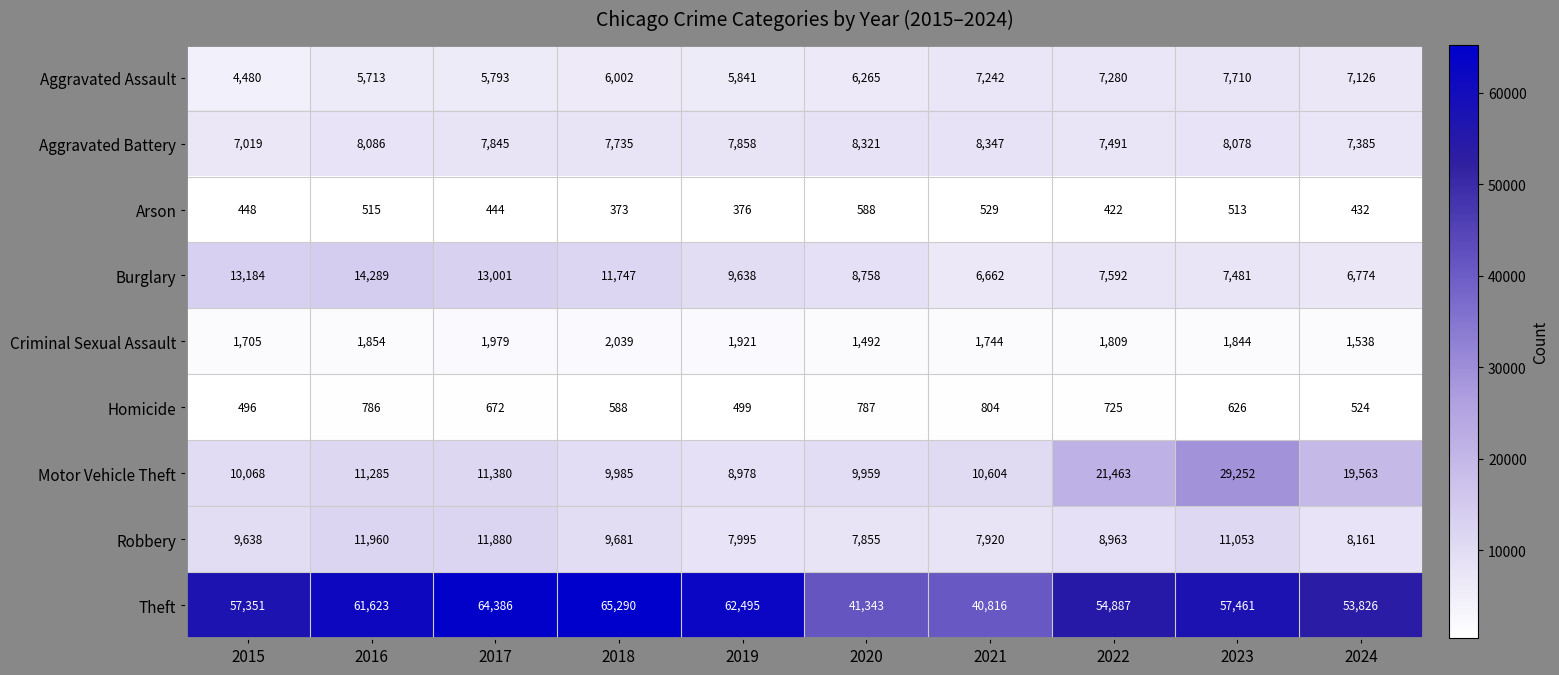

Which series has the widest spread of values?

Theft